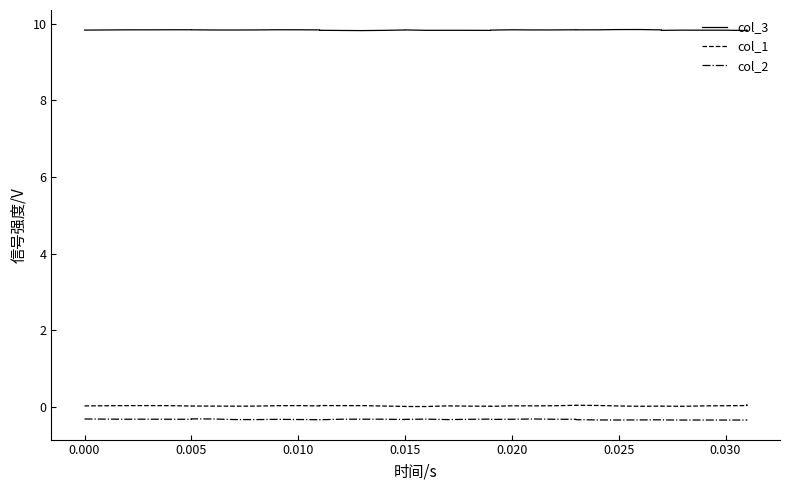

Which series has the largest range (max minus min)?

col_1